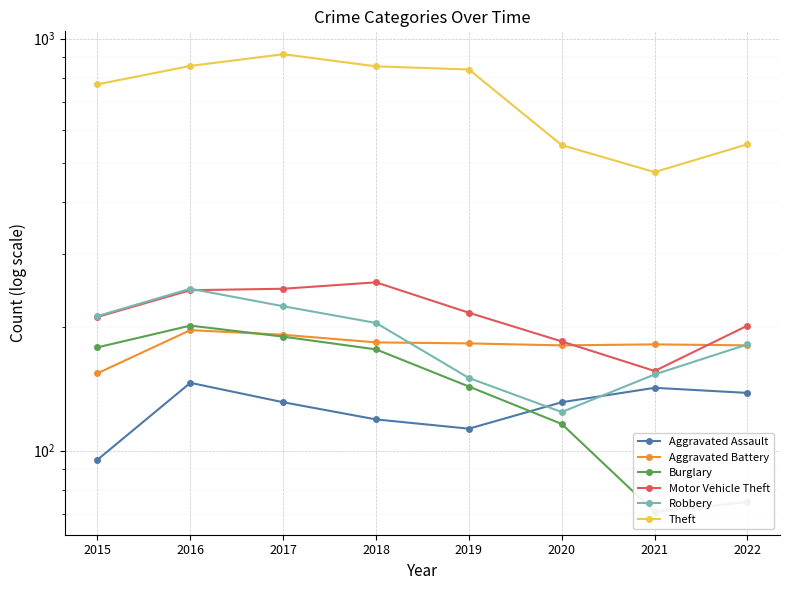

True or false: Aggravated Assault and Motor Vehicle Theft cross at least once.

False